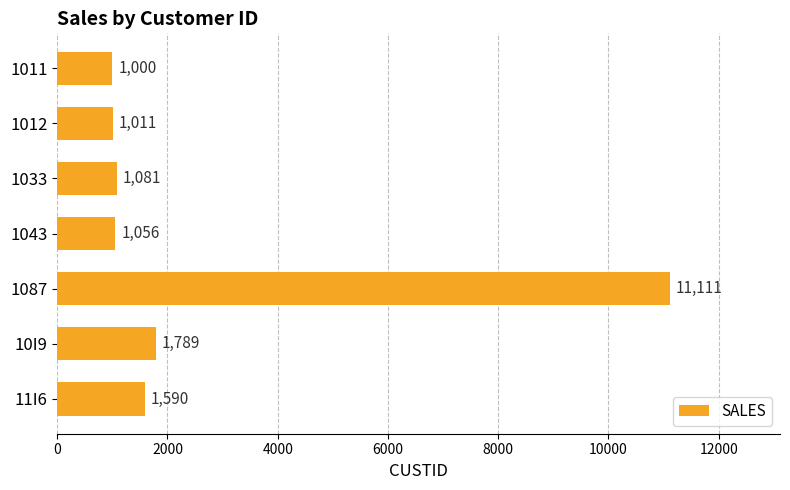

At which label is the value closest to 6055?

10I9